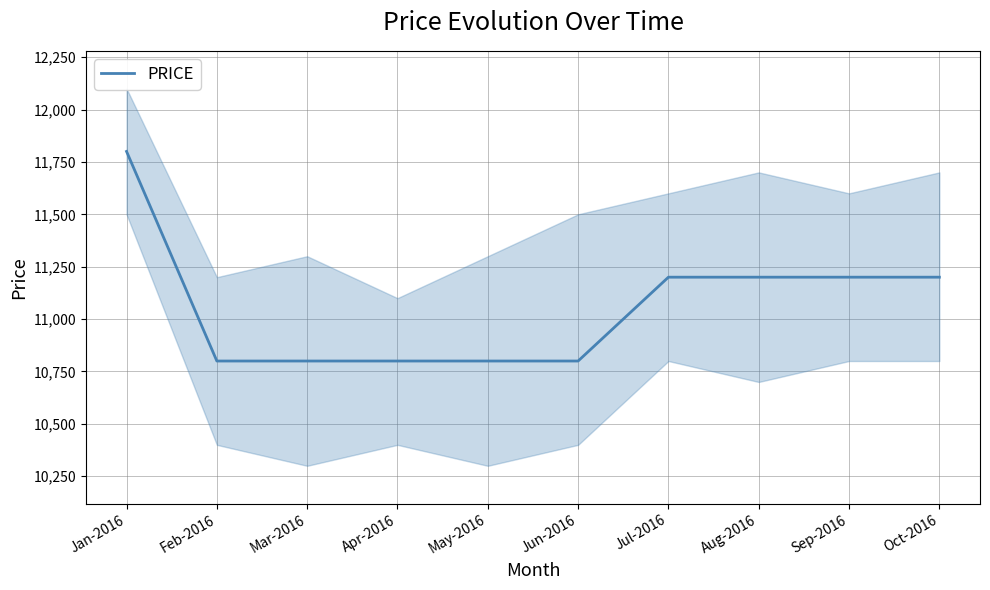

What is the greatest value displayed?

11800